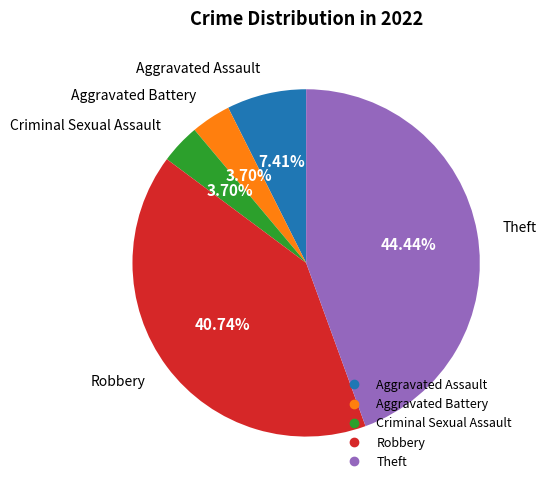

To the nearest percent, what is the difference between the Criminal Sexual Assault and Theft slice percentages?

41%